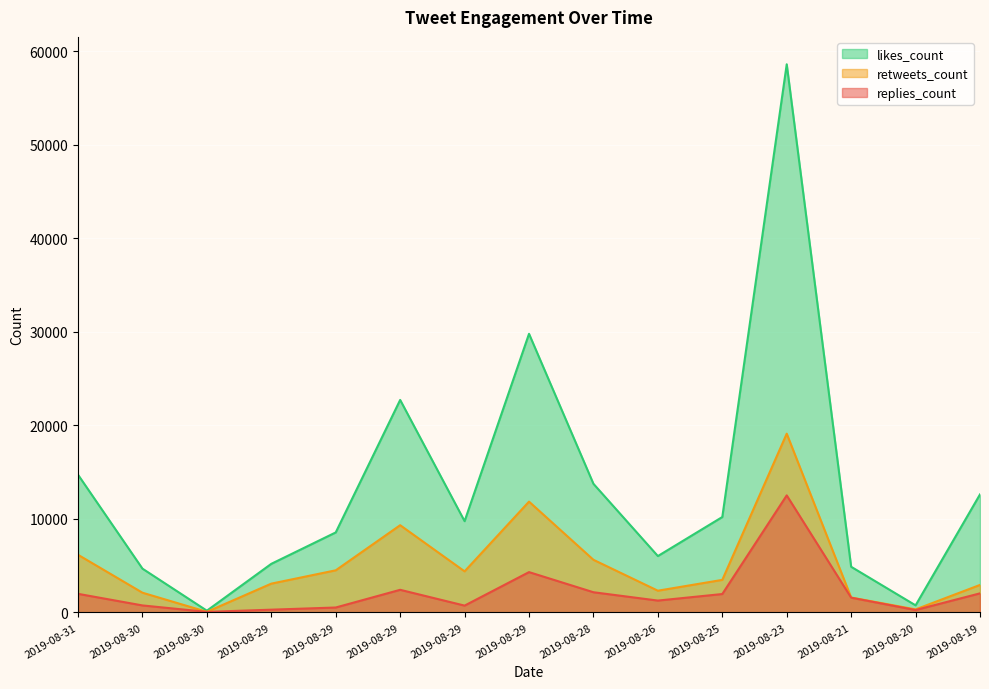

At which category is the sum across all series the highest?

2019-08-23